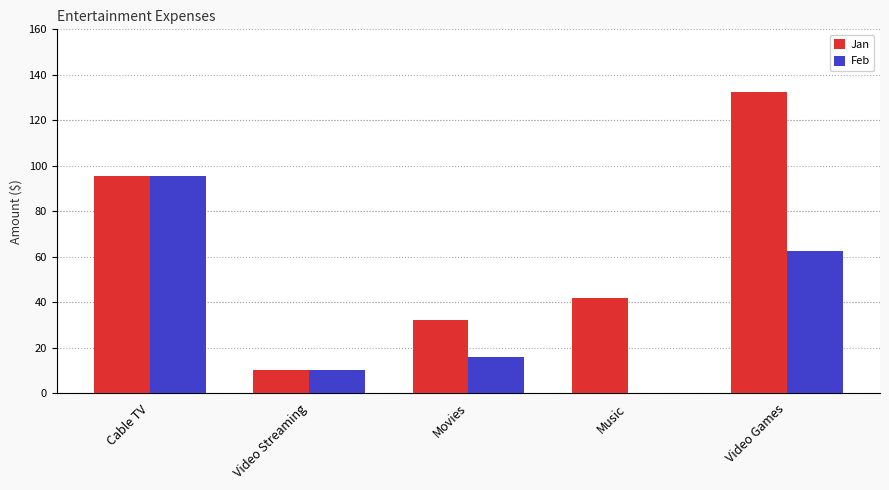

Where does the Jan series first go above 41?

Cable TV